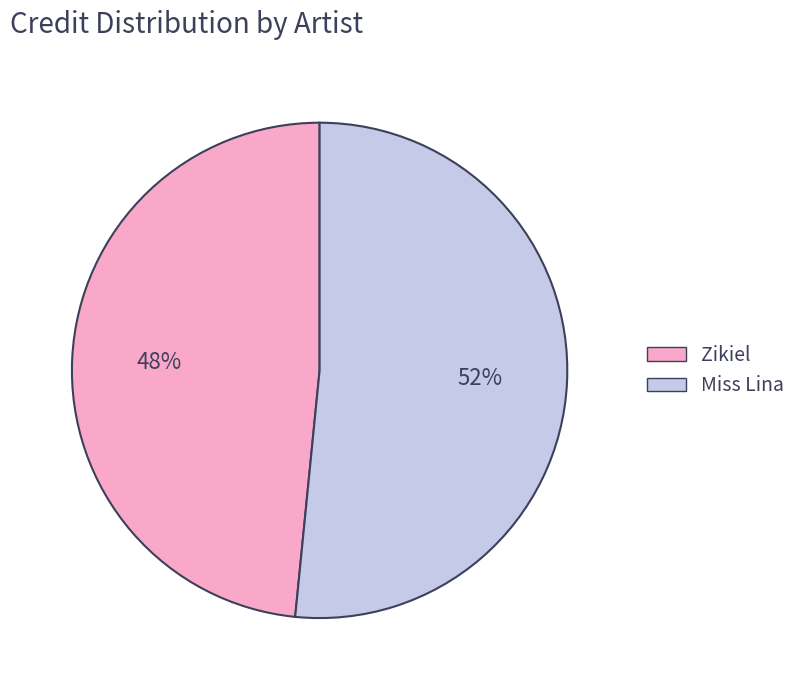

Is there a majority slice in this chart?

Yes